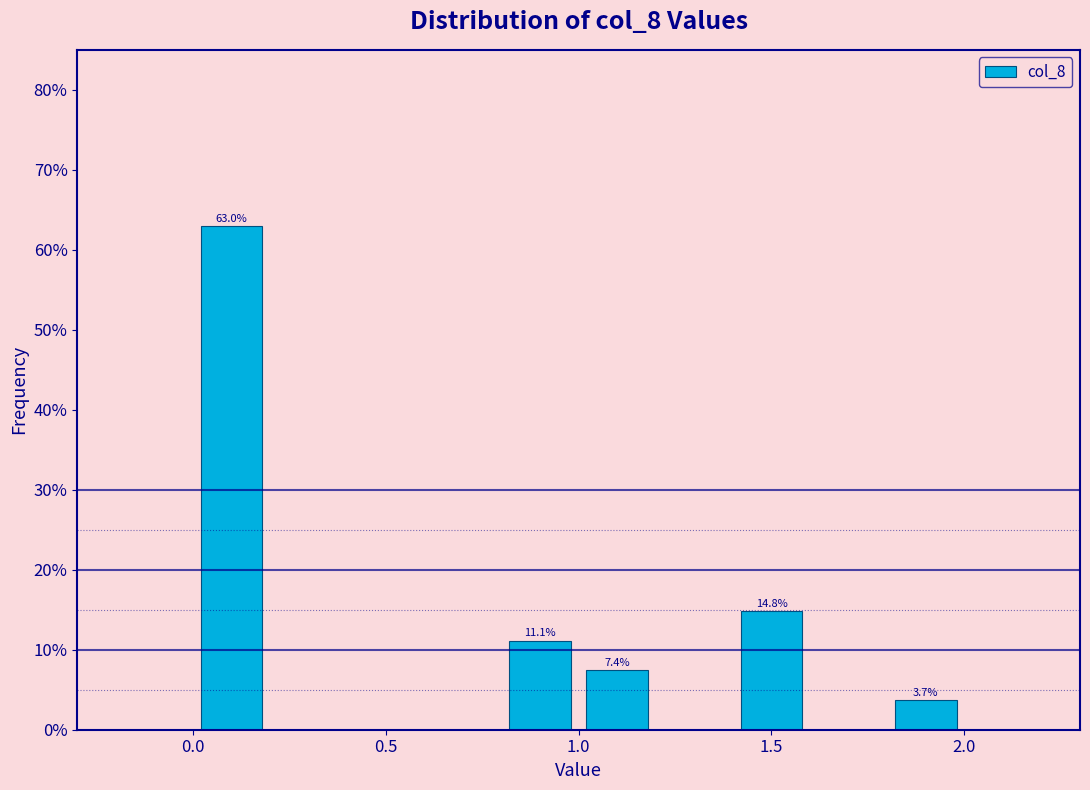

Which range on the x-axis has the tallest bar?

0.0 to 0.2